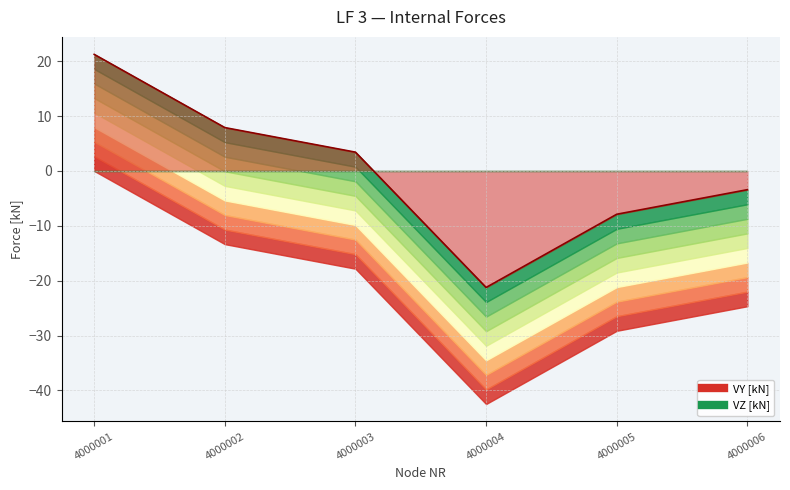

What is the value of the 5th point from the left?

-7.9